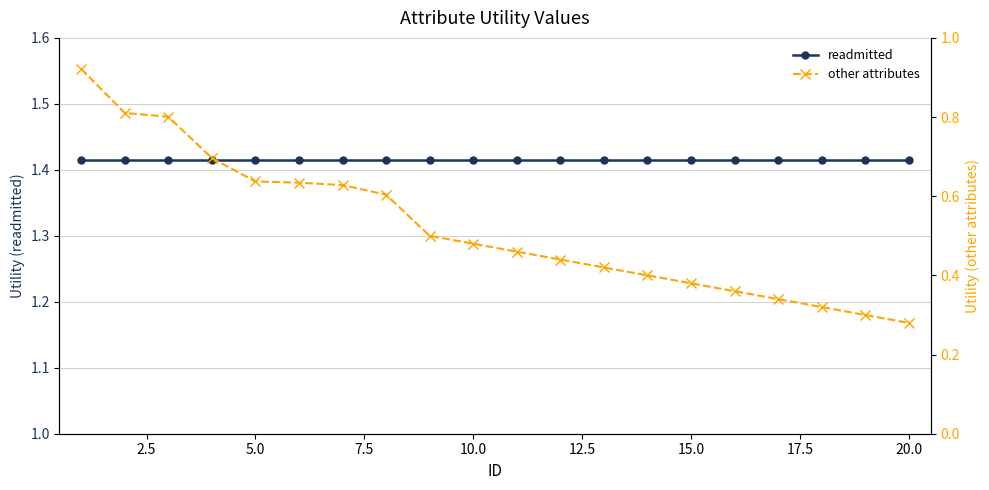

What is the value of the readmitted point at the 2nd from the left?

1.4